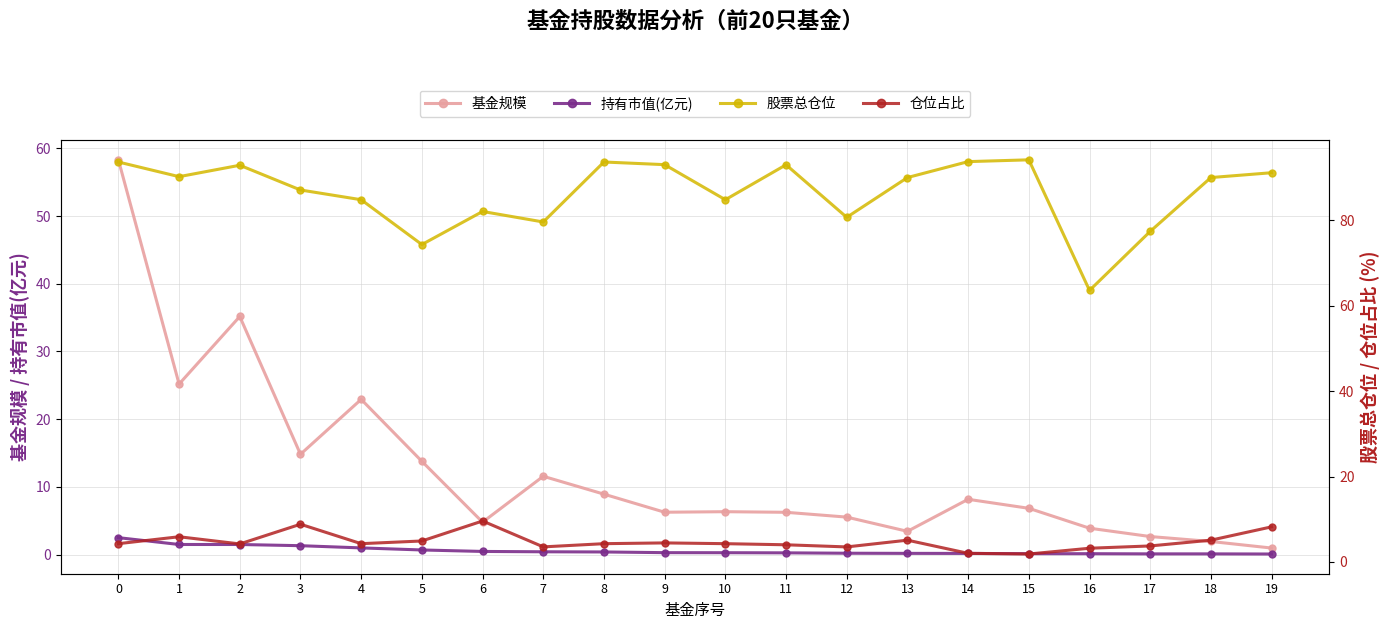

True or false: 持有市值(亿元) and 股票总仓位 intersect in this chart.

False